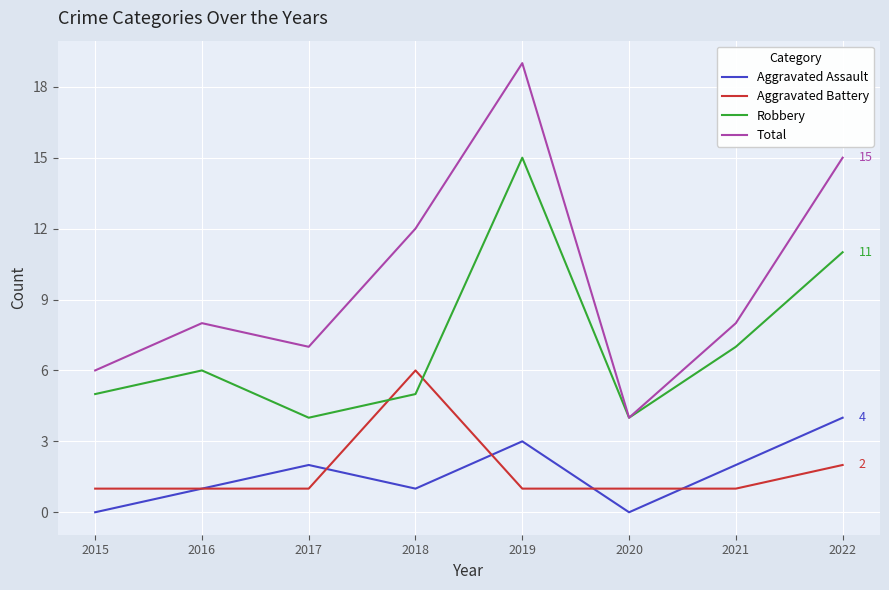

True or false: Aggravated Assault and Total cross at least once.

False